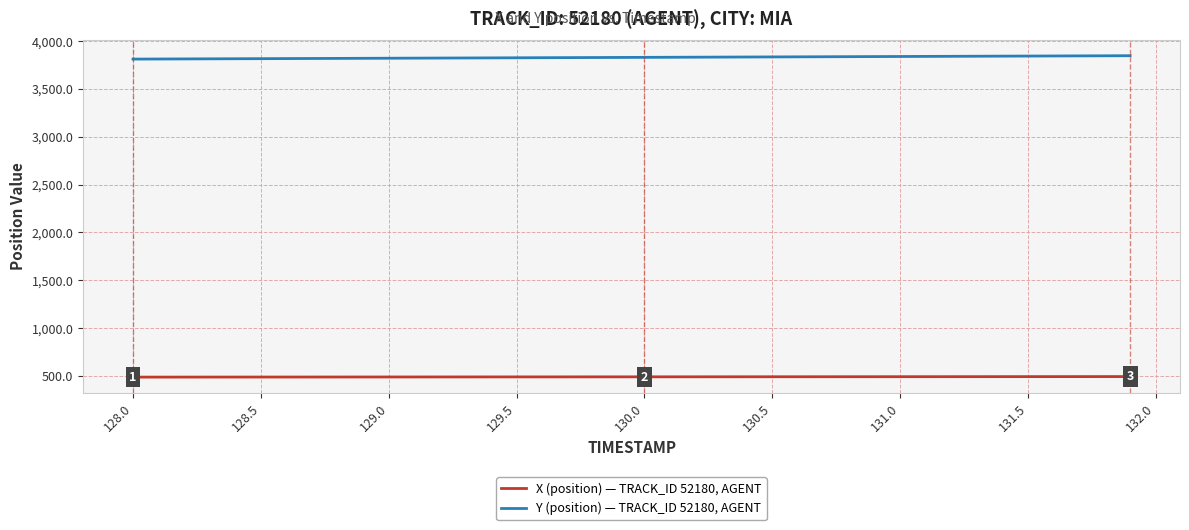

What is the minimum value shown in the chart?

486.2